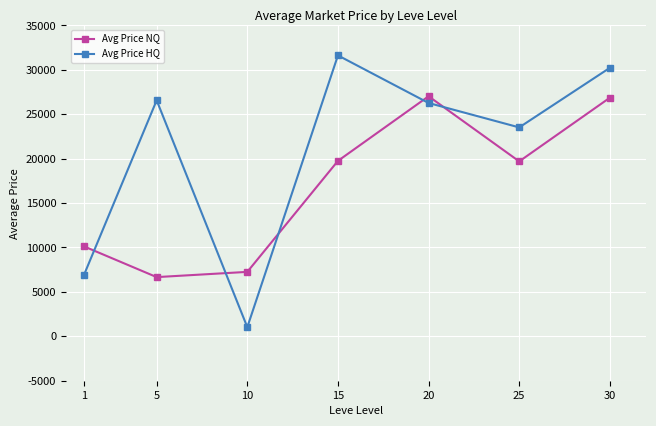

How many lines are shown in the chart?

2